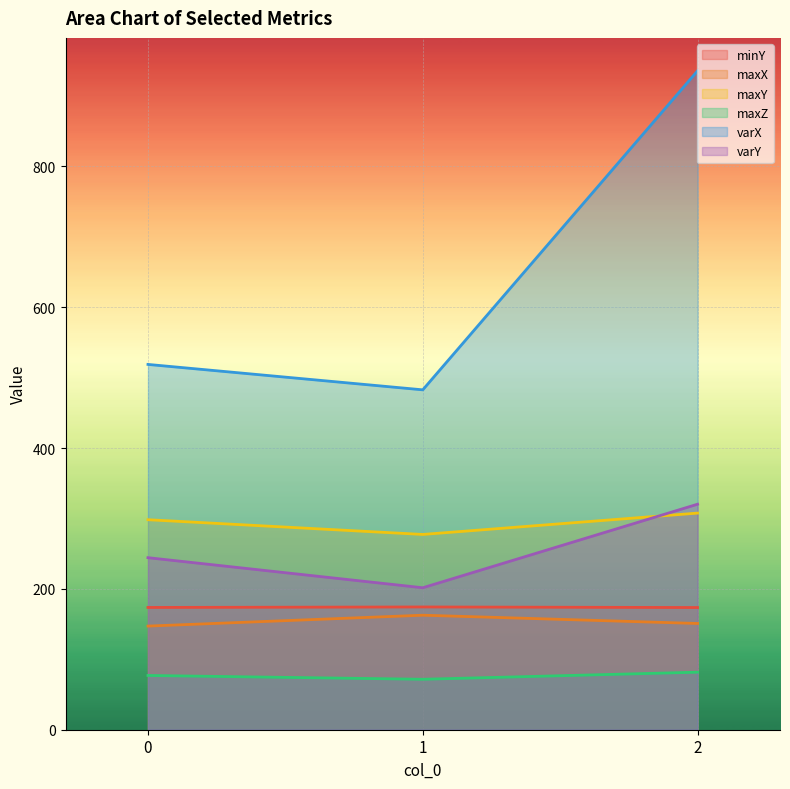

How many data points in maxY are above 298?

2